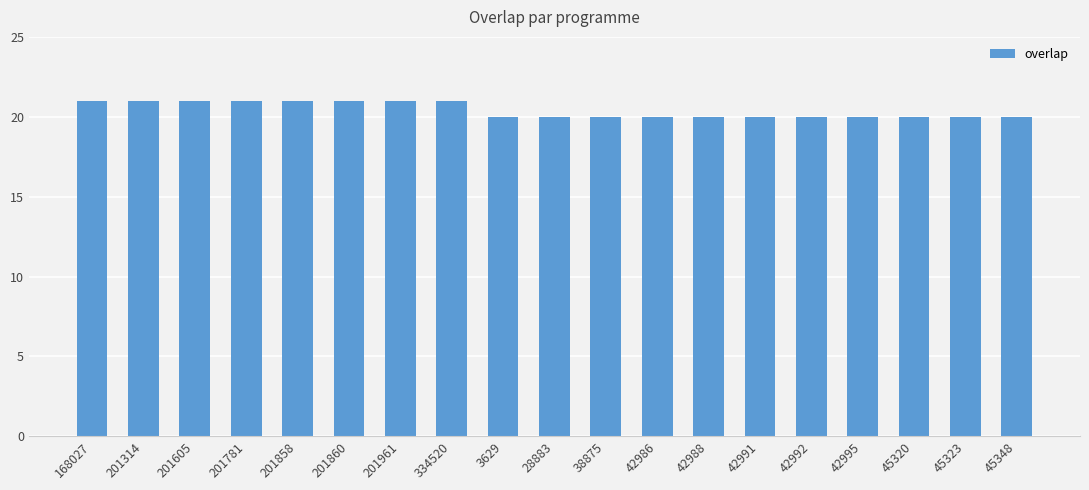

Approximately how many times larger is the value at 201314 compared to 201961?

1.0